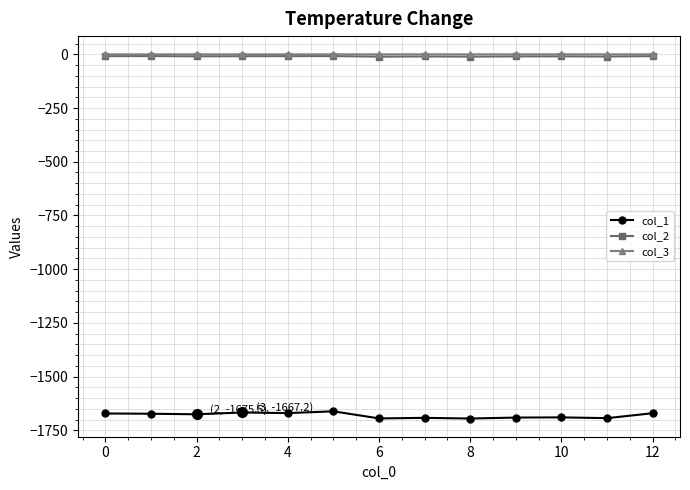

True or false: col_3 has more than 0 points higher than both neighbors.

True